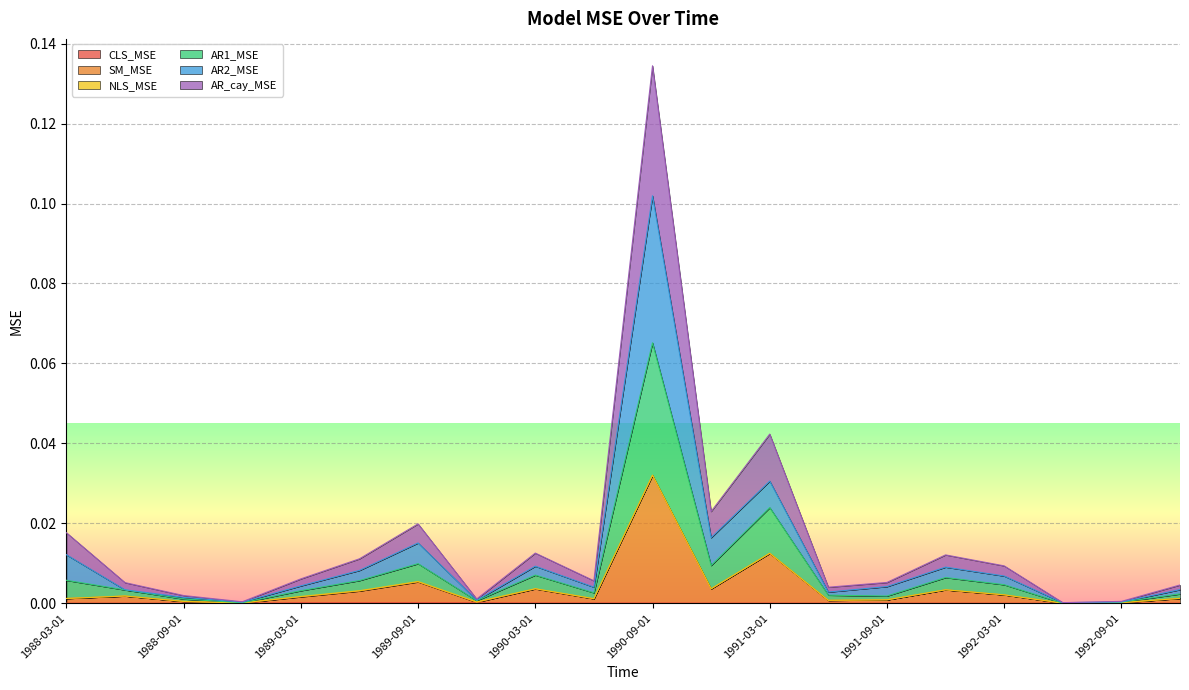

In AR1_MSE, how many points are lower than both neighbors (excluding endpoints)?

6